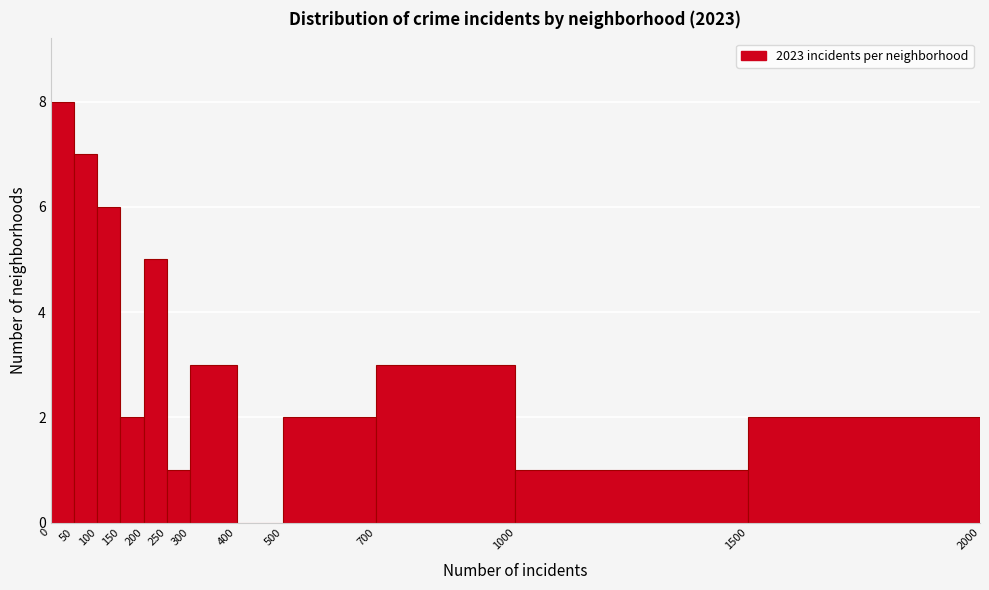

Over which range of the x-axis is the bar tallest?

0 to 50